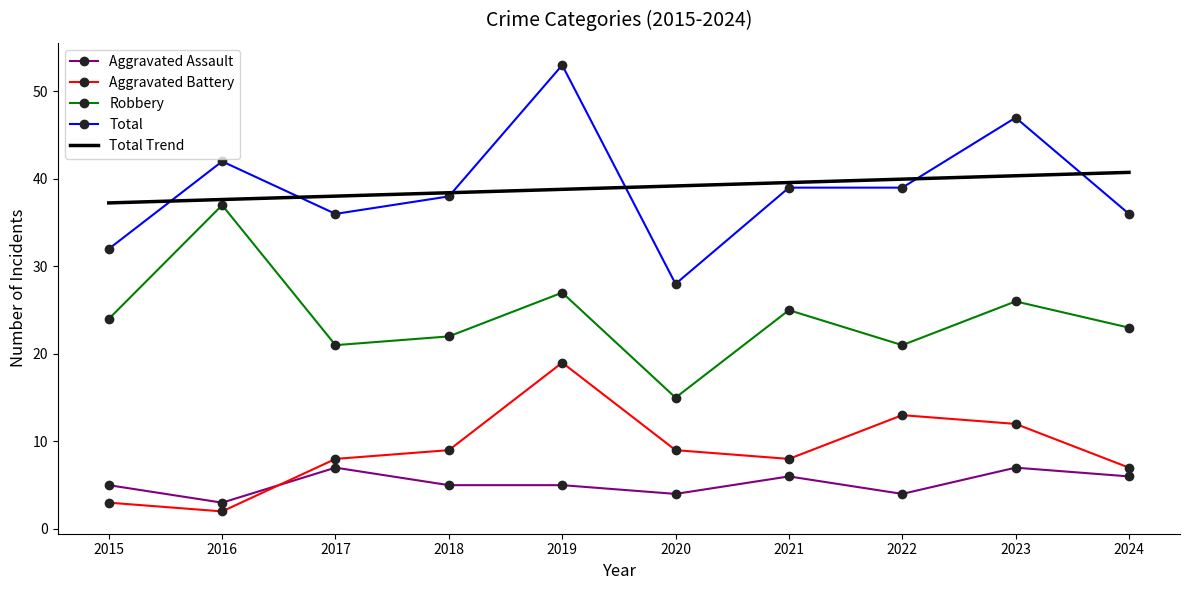

Reading right to left, extract all data points from this chart.

Aggravated Assault: 6	7	4	6	4	5	5	7	3	5
Aggravated Battery: 7	12	13	8	9	19	9	8	2	3
Robbery: 23	26	21	25	15	27	22	21	37	24
Total: 36	47	39	39	28	53	38	36	42	32